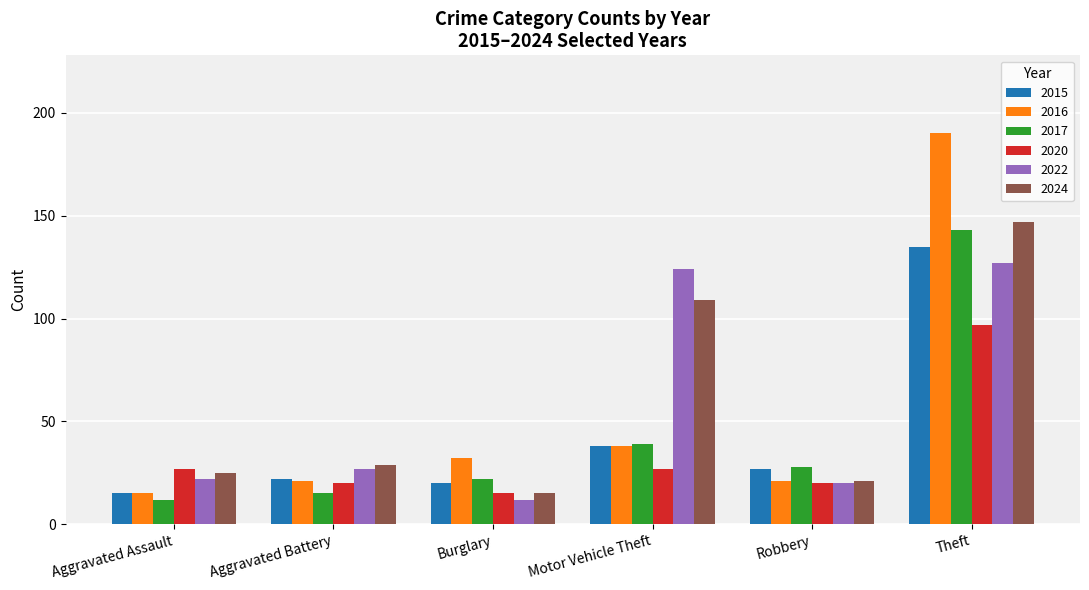

What is the highest value of the 2024 series?

147